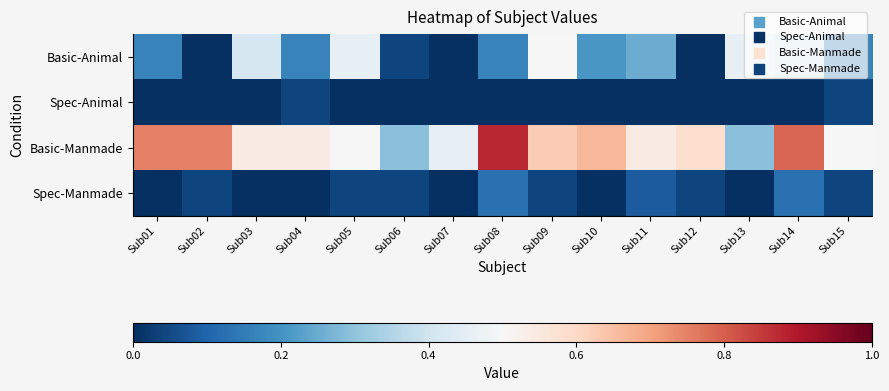

At which category is the sum across all series the highest?

Sub14